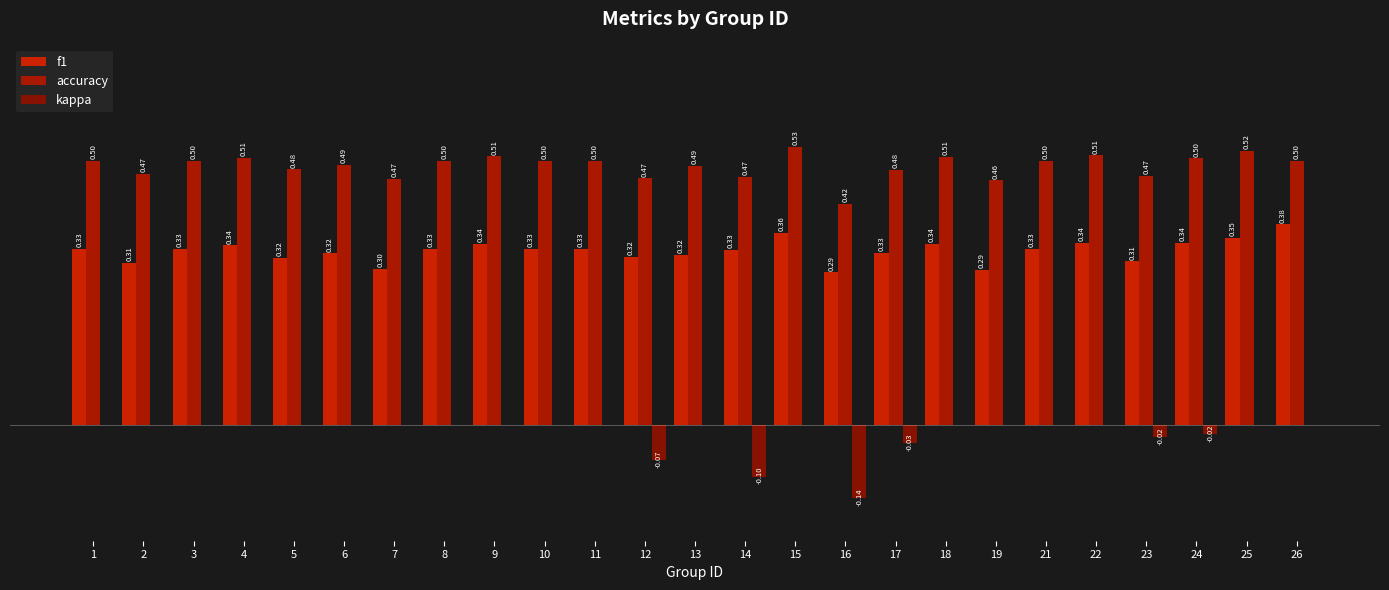

Between 5 and 8, which series saw the biggest shift?

f1